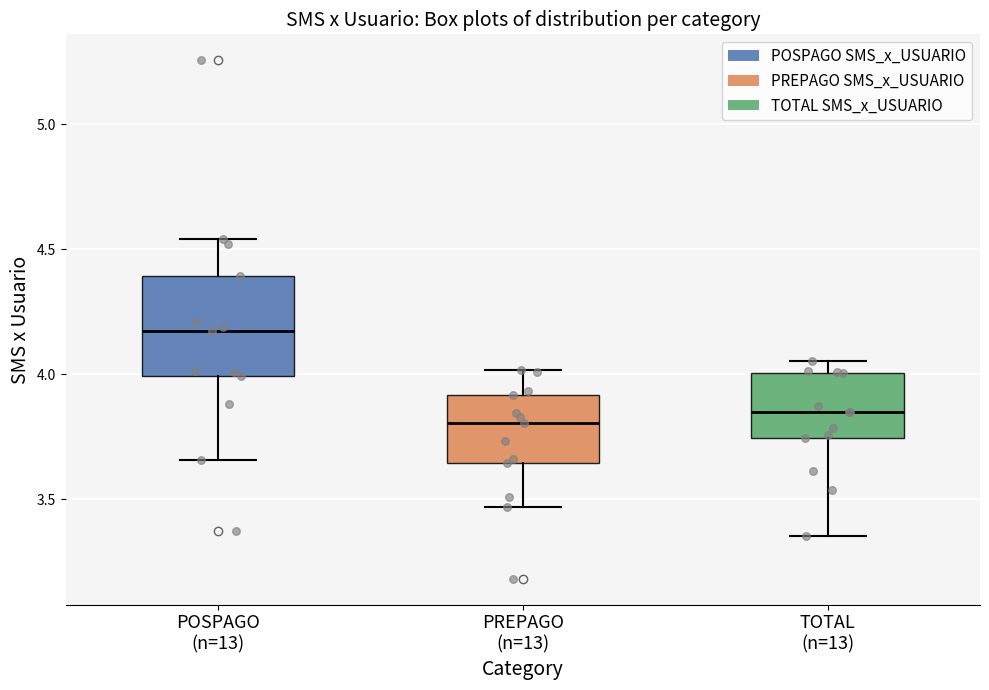

Comparing the boxes themselves (not the whiskers), which one is the tallest?

POSPAGO (n=13)